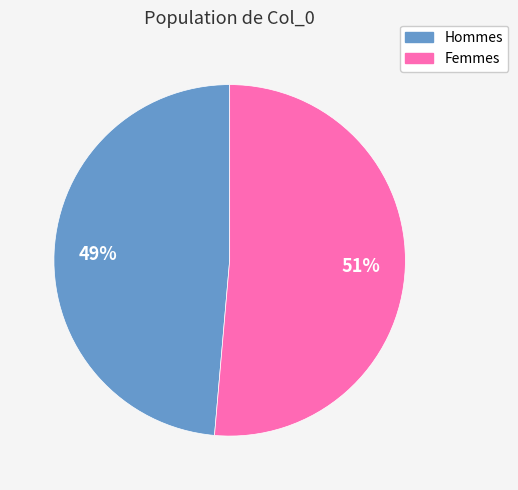

To the nearest percent, what is the average slice percentage?

50%